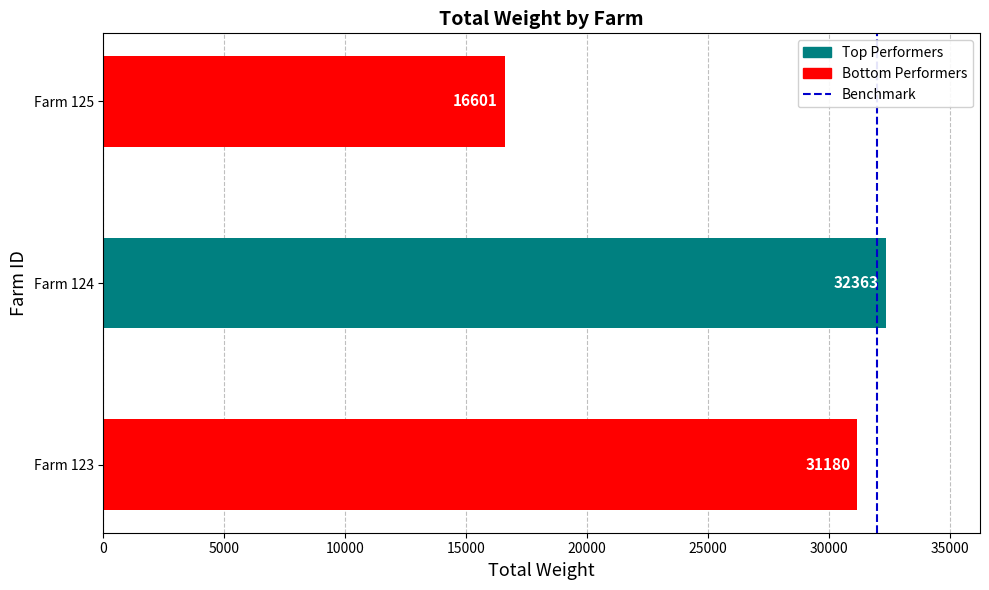

What is the greatest value displayed?

32363